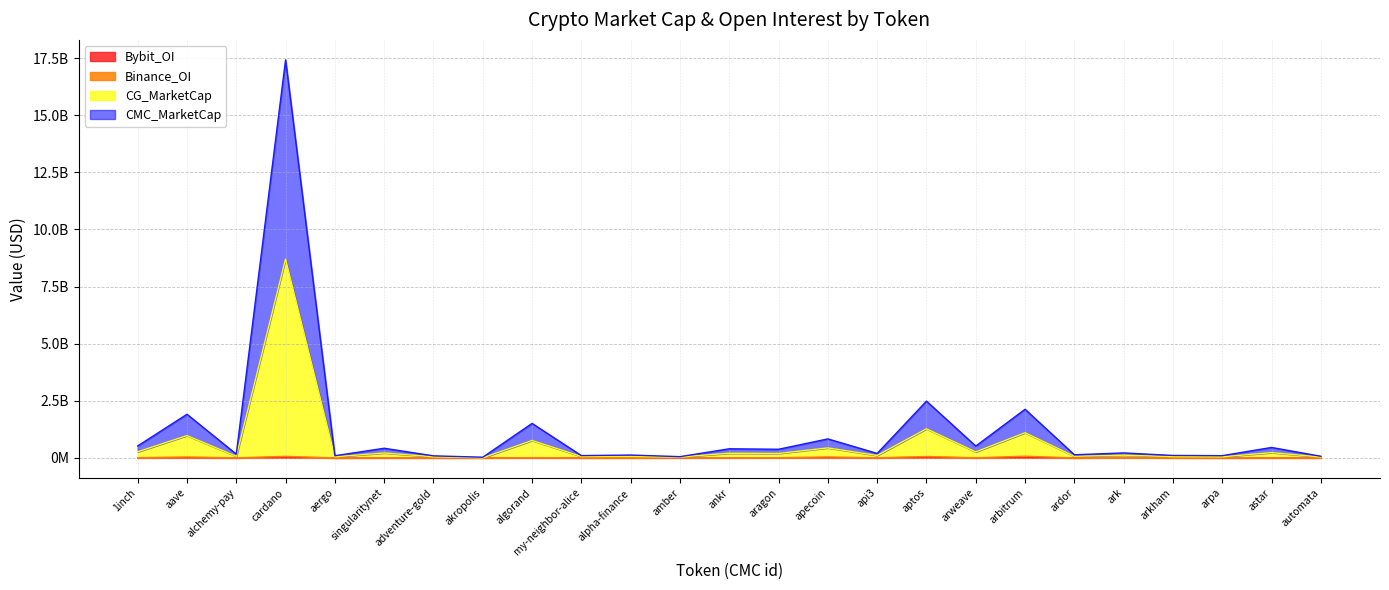

Reading right to left, list all the values displayed in this chart.

CMC_MarketCap: automata=71104302.7	astar=457161648.0	arpa=97396010.1	arkham=106679721.2	ark=217593845.3	ardor=137420270.7	arbitrum=2128744089.3	arweave=517501145.1	aptos=2484383142.9	api3=195984451.0	apecoin=831626531.0	aragon=377605917.8	ankr=398946064.3	amber=54098632.0	alpha-finance=124543328.7	my-neighbor-alice=101170844.8	algorand=1509635507.8	akropolis=30254495.0	adventure-gold=89328957.7	singularitynet=422316922.5	aergo=94165411.4	cardano=17422225747.6	alchemy-pay=164248284.1	aave=1909751914.0	1inch=522643868.5
CG_MarketCap: automata=37512204.0	astar=231159438.0	arpa=47192672.0	arkham=57109360.0	ark=118362397.0	ardor=68957309.0	arbitrum=1102542419.0	arweave=261777291.0	aptos=1273301660.0	api3=105831597.0	apecoin=437265425.0	aragon=193452702.0	ankr=203273004.0	amber=39310217.0	alpha-finance=64427682.0	my-neighbor-alice=60375824.0	algorand=761489354.0	akropolis=2175083.0	adventure-gold=49069535.0	singularitynet=214953607.0	aergo=47270169.0	cardano=8703268238.0	alchemy-pay=71073971.0	aave=975810997.0	1inch=266700393.0
Binance_OI: automata=3907331.0	astar=4758363.0	arpa=7555597.0	arkham=7441429.0	ark=20613184.0	ardor=0.0	arbitrum=76280382.0	arweave=6233271.0	aptos=61782788.0	api3=5451755.0	apecoin=42966080.0	aragon=9484029.0	ankr=6984889.0	amber=14351181.0	alpha-finance=4332600.0	my-neighbor-alice=4858668.0	algorand=12491333.0	akropolis=1536709.0	adventure-gold=4626860.0	singularitynet=7469138.0	aergo=0.0	cardano=67713287.0	alchemy-pay=3944178.0	aave=42320175.0	1inch=10122223.0
Bybit_OI: automata=804834.0	astar=1661116.0	arpa=987258.0	arkham=1695059.0	ark=8878543.0	ardor=0.0	arbitrum=21384453.0	arweave=1316849.0	aptos=25525118.0	api3=1086983.0	apecoin=12013869.0	aragon=4590743.0	ankr=3112096.0	amber=3637778.0	alpha-finance=995291.0	my-neighbor-alice=897307.0	algorand=3340442.0	akropolis=1536709.0	adventure-gold=1646052.0	singularitynet=1933037.0	aergo=0.0	cardano=25120346.0	alchemy-pay=771649.0	aave=6412511.0	1inch=2527375.0